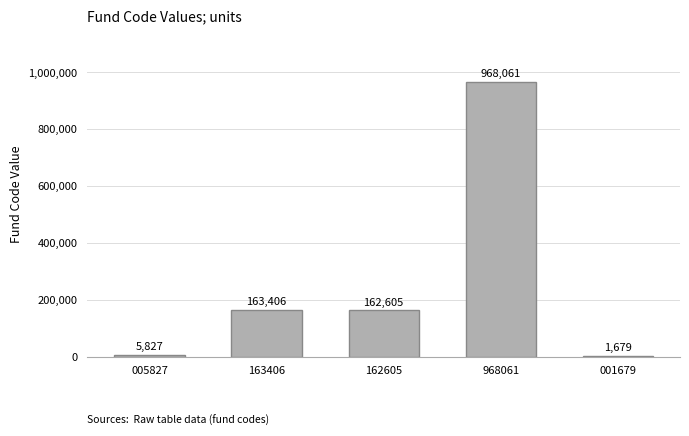

The value at 163406 is 50122. True or false?

False